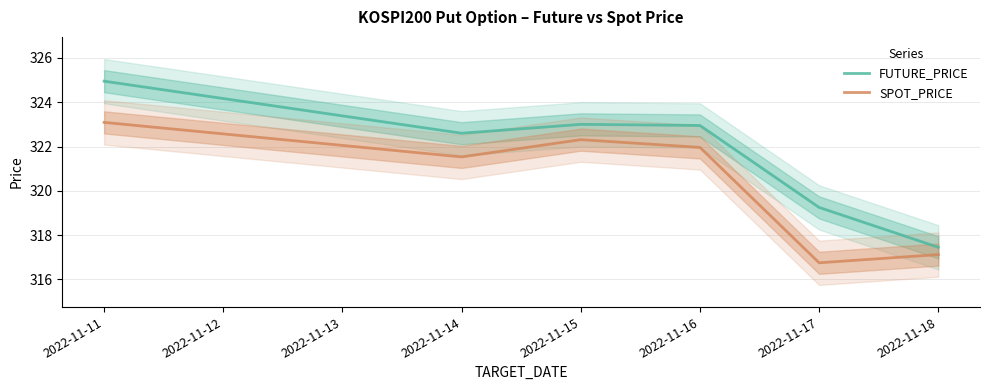

How many data points in SPOT_PRICE are above 321?

4